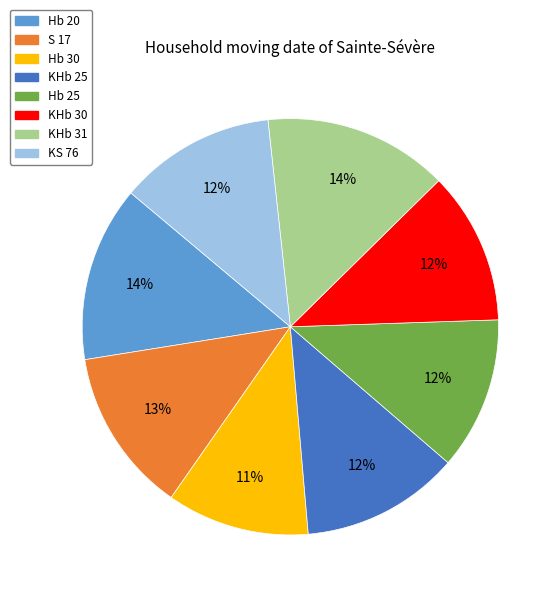

To the nearest percent, what portion does KHb 25 represent?

12%